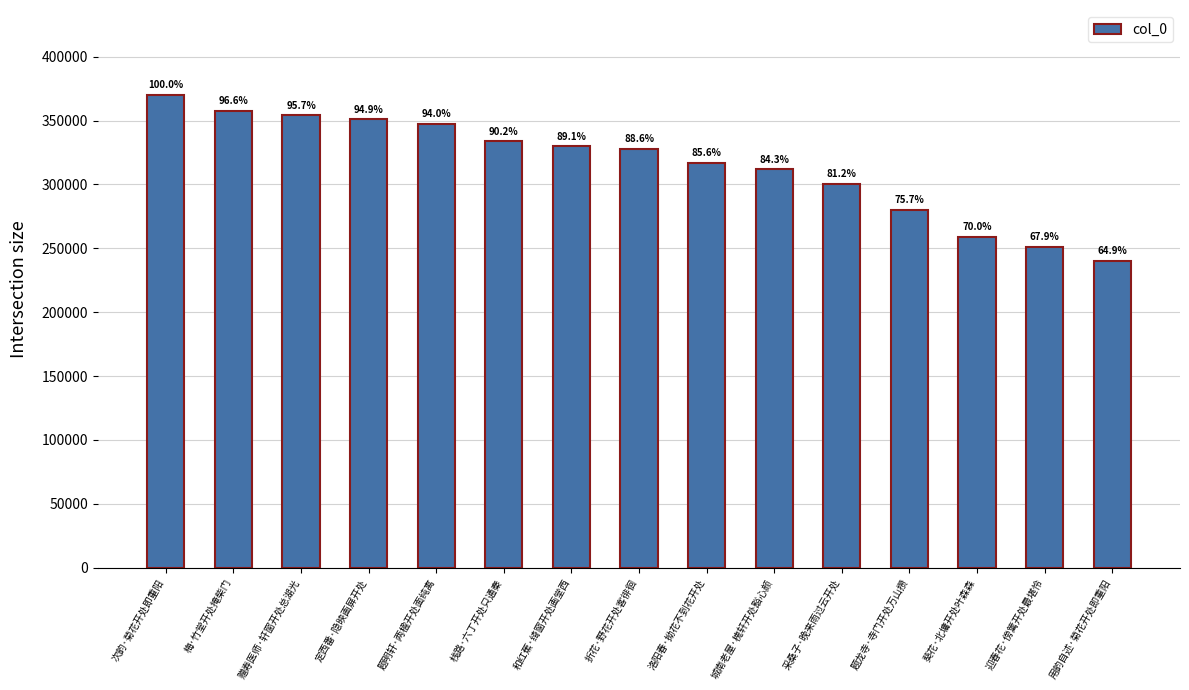

True or false: the data shows 633544 at 赠寿医师·轩窗开处总湖光.

False